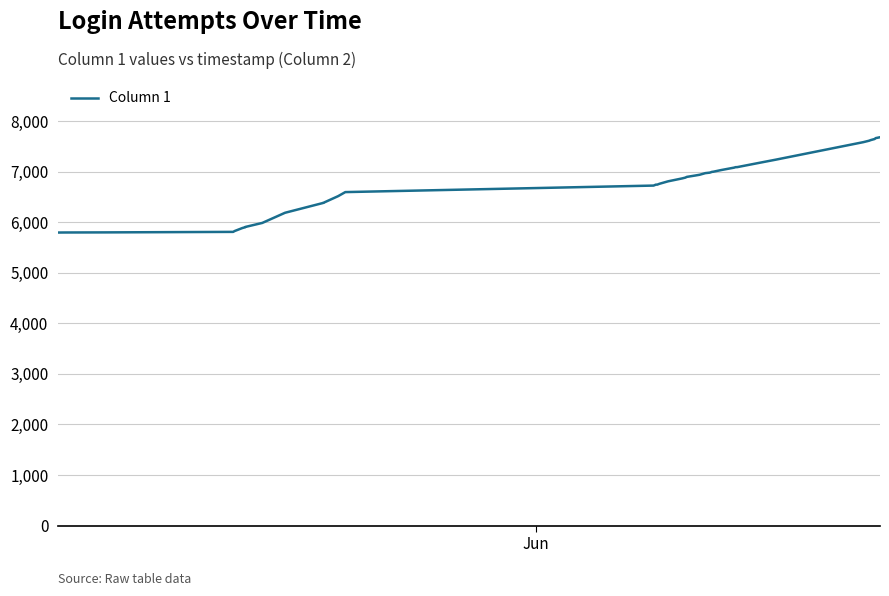

What is the maximum value shown in the chart?

7682